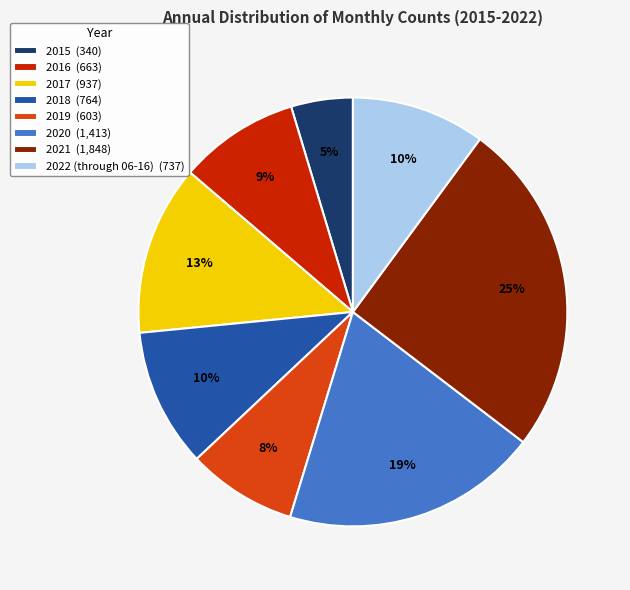

Is there a majority slice in this chart?

No